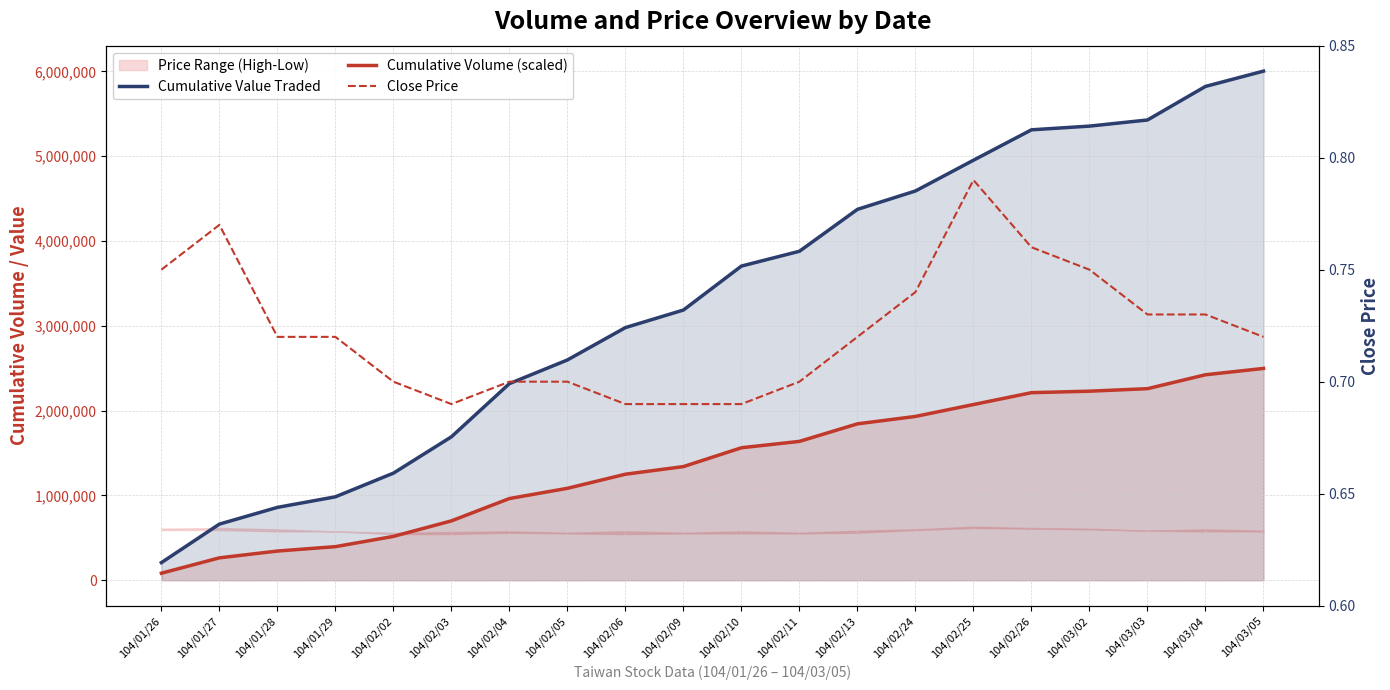

What is the value of the Cumulative Value Traded point at the 19th from the left?

5822610.0